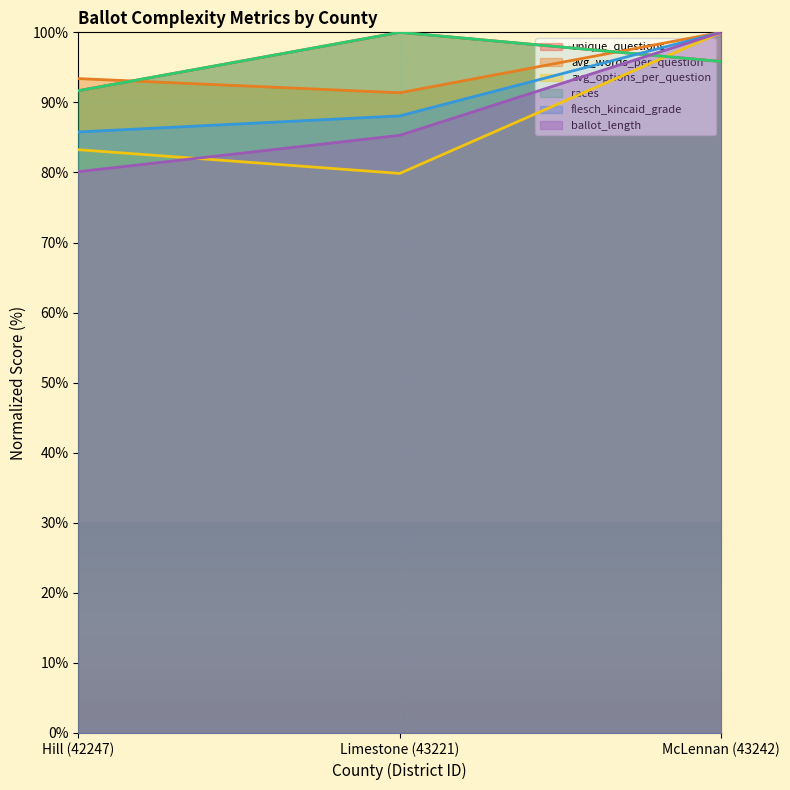

Is it true that avg_options_per_question equals 18.7 at Hill (42247)?

False